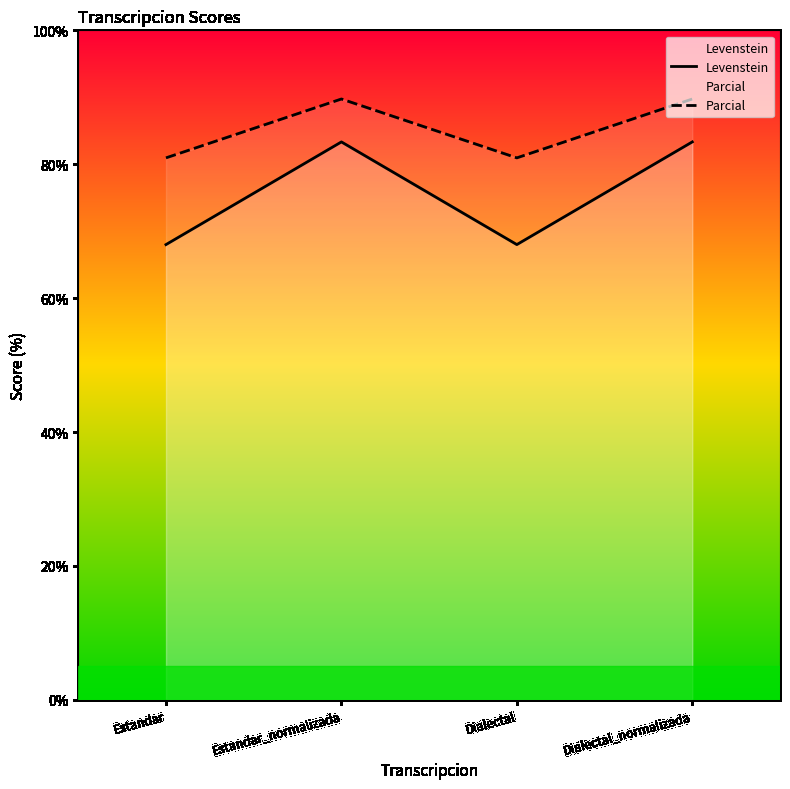

Does the chart display data point markers on the line(s)?

No